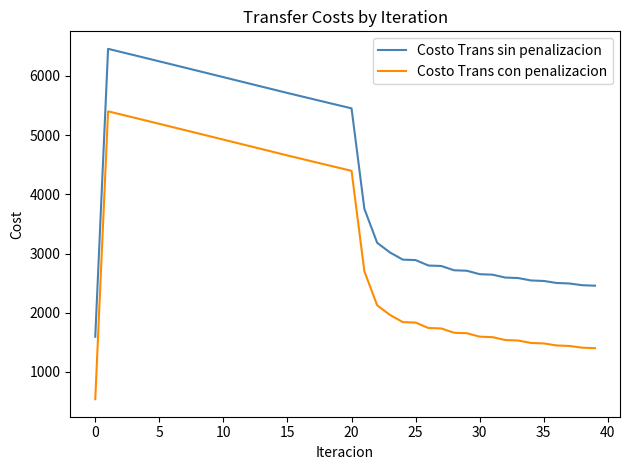

What is the minimum value for Costo Trans sin penalizacion?

1595.3